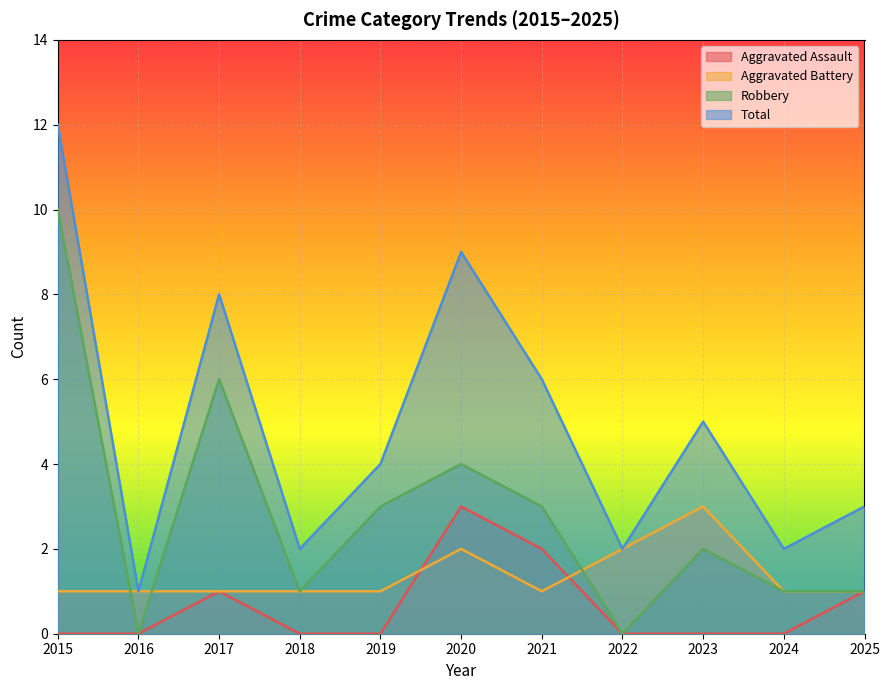

Which series ends up on top after the final intersection of Robbery and Aggravated Battery?

Aggravated Battery